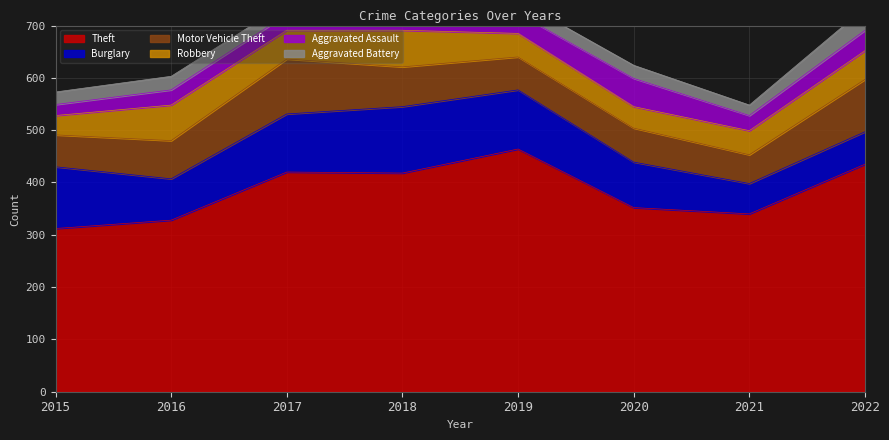

How many interior local peaks does the Motor Vehicle Theft series have?

2